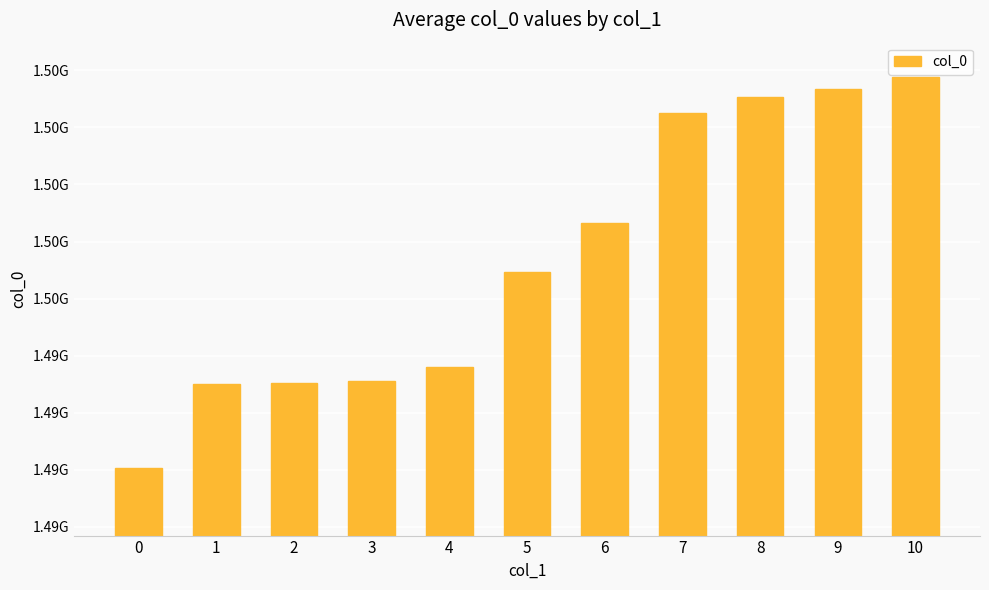

Rank the categories by value from lowest to highest.

0, 1, 2, 3, 4, 5, 6, 7, 8, 9, 10